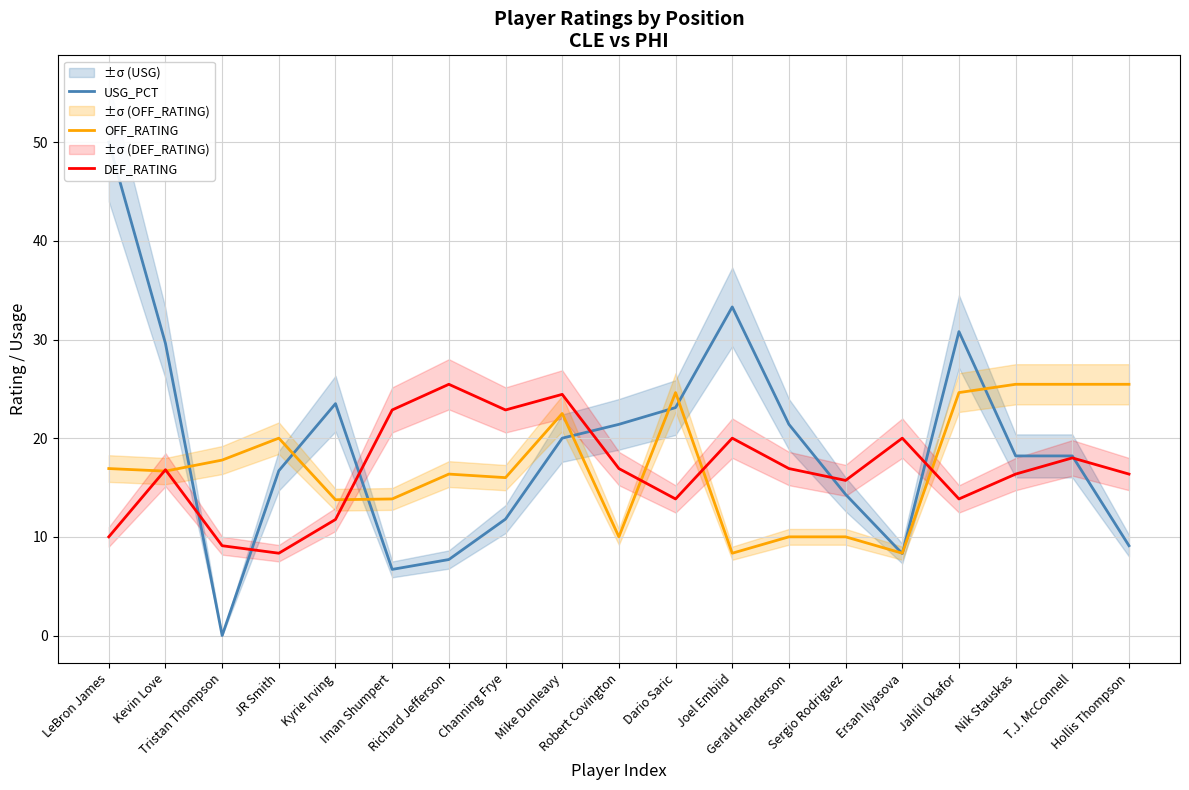

Which series ends up on top after the final intersection of USG_PCT and DEF_RATING?

DEF_RATING